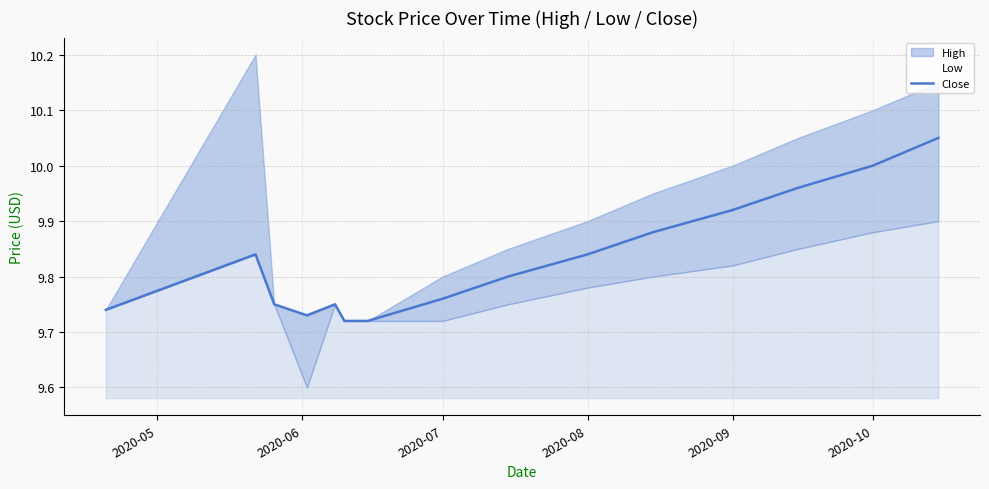

At which category does the data reach its first local peak?

2020-06